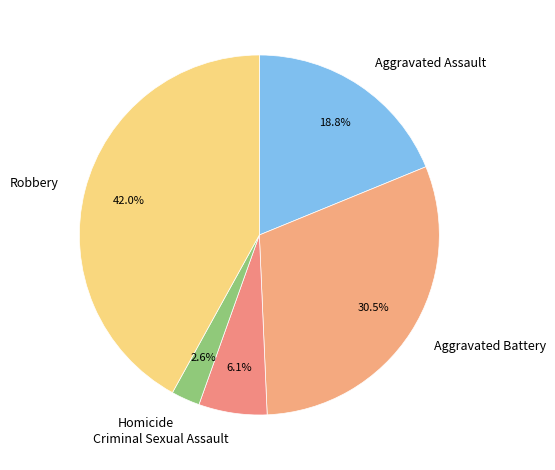

Is the sum of Criminal Sexual Assault and Aggravated Assault greater than half?

No